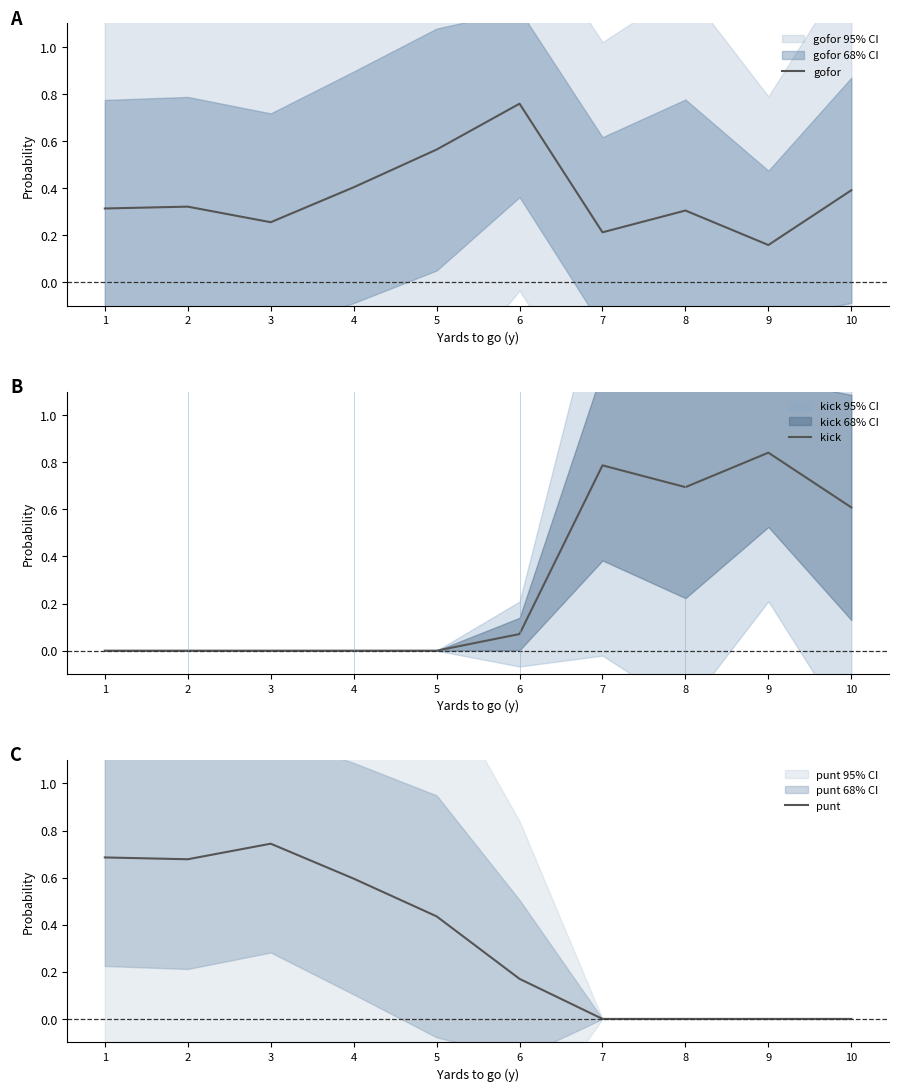

Is this an area chart (filled region under the line)?

No